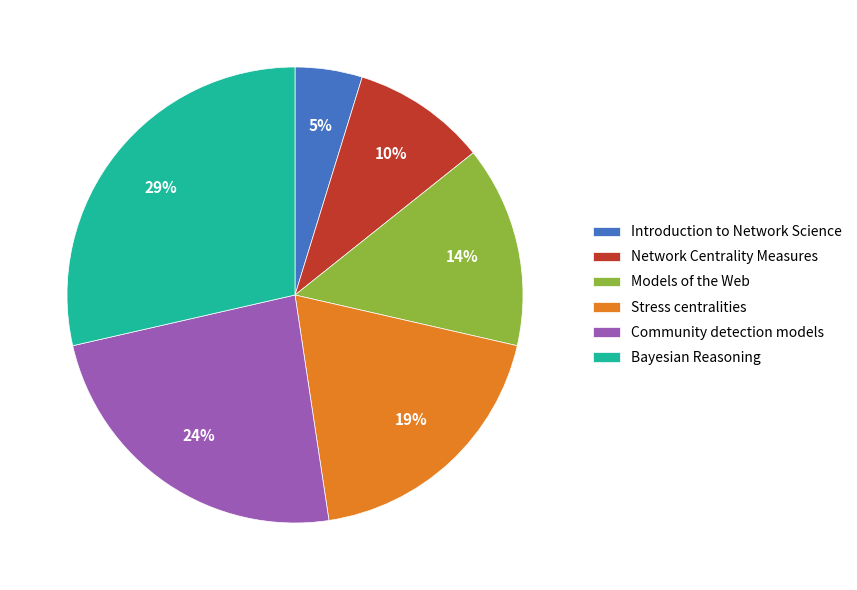

Combined, do Introduction to Network Science and Stress centralities account for over 50%?

No